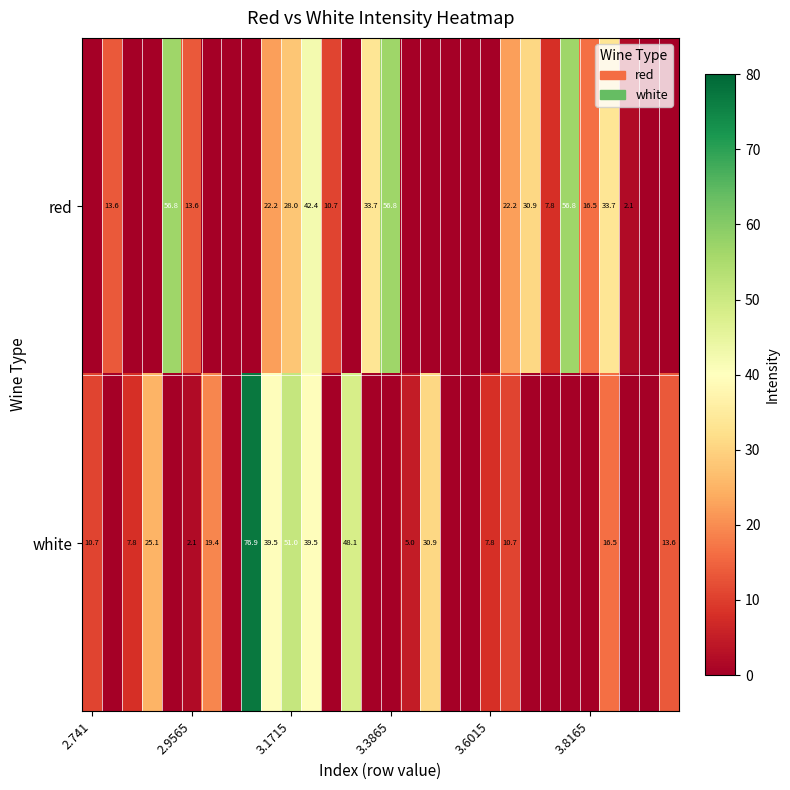

Is it true that white equals 7.8 at 3.6015?

True